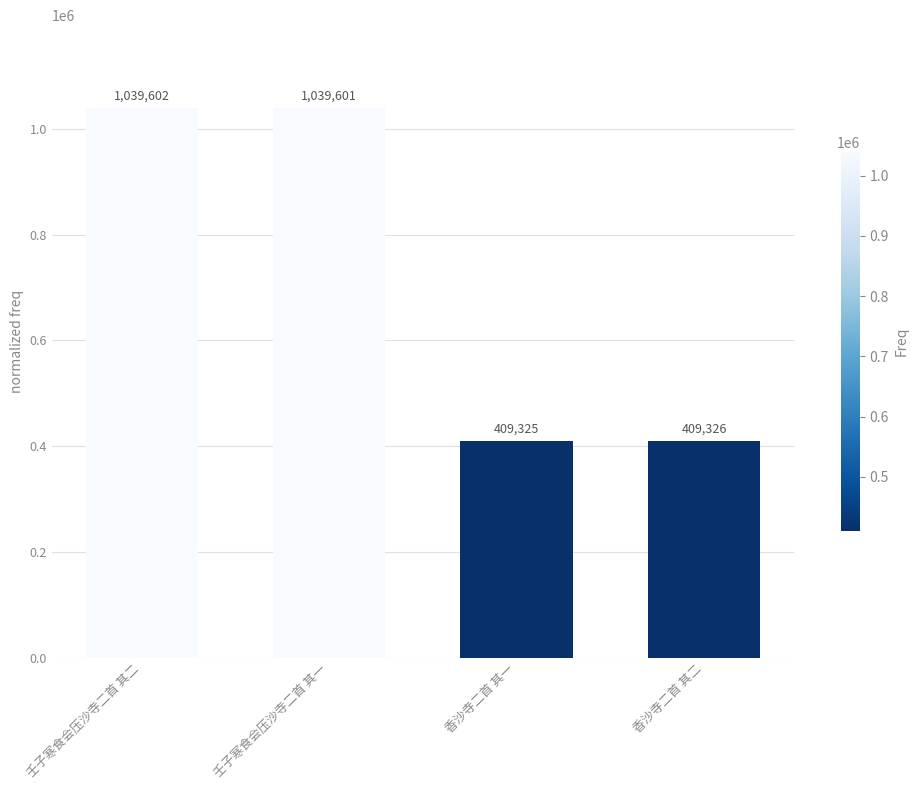

Reading left to right, list all the values displayed in this chart.

1039602	1039601	409325	409326